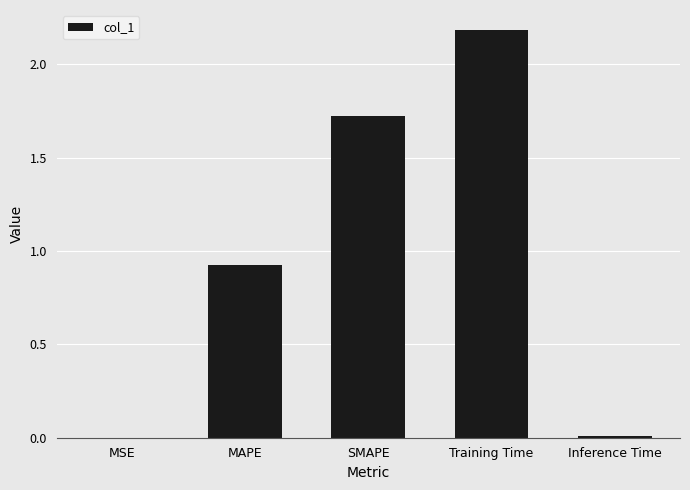

What is the approximate value at Training Time?

2.2